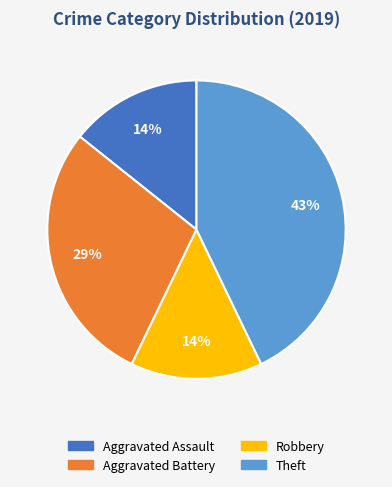

Does any single category account for the majority?

No